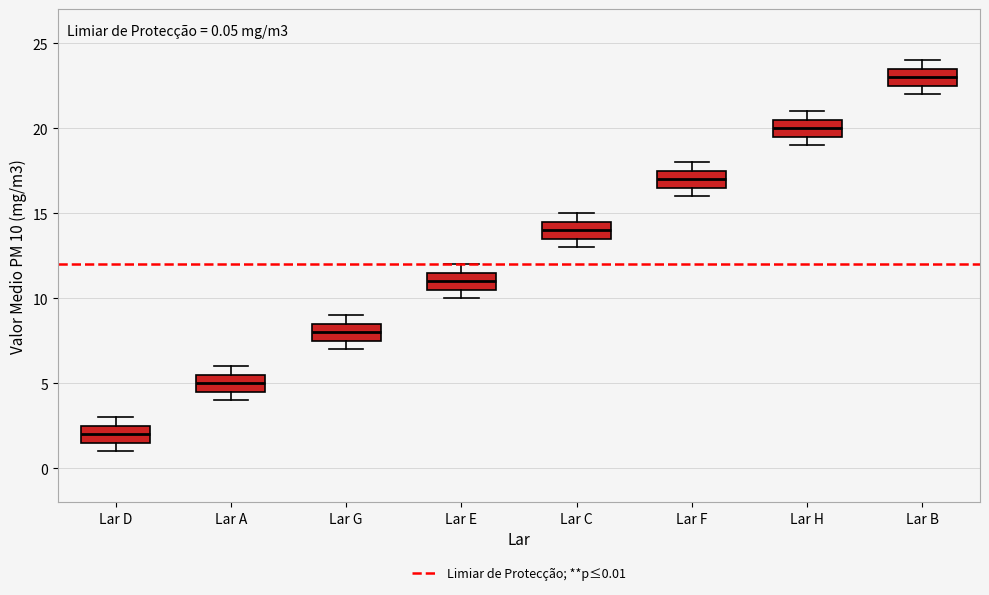

Which box has the lowest median line?

Lar D